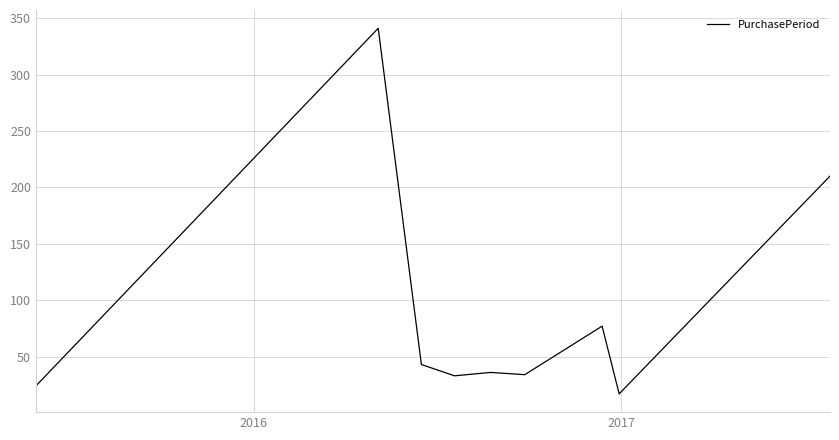

What is the minimum value shown in the chart?

17